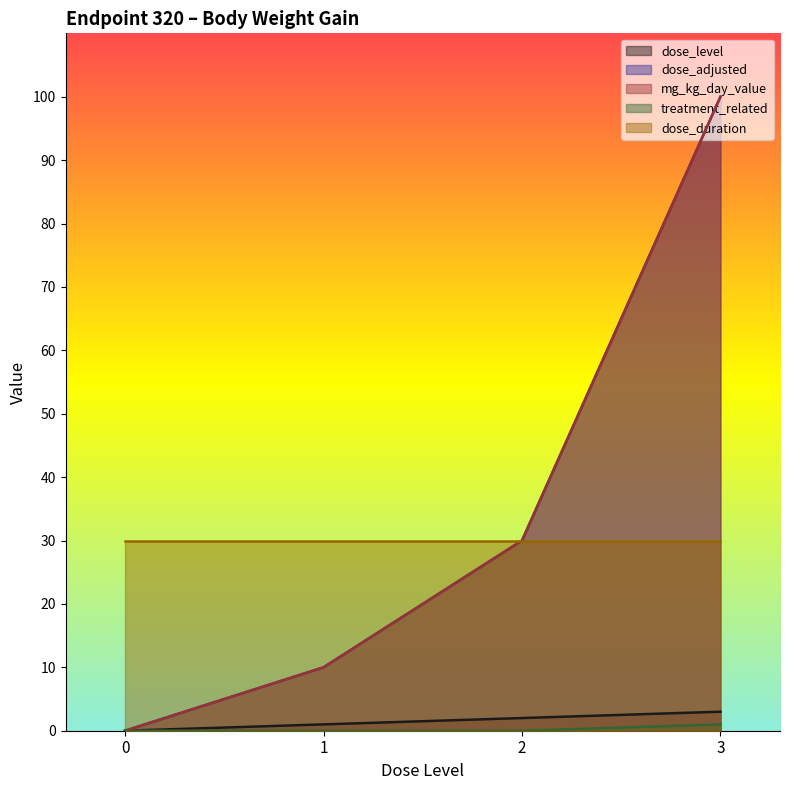

How many lines are shown in the chart?

5